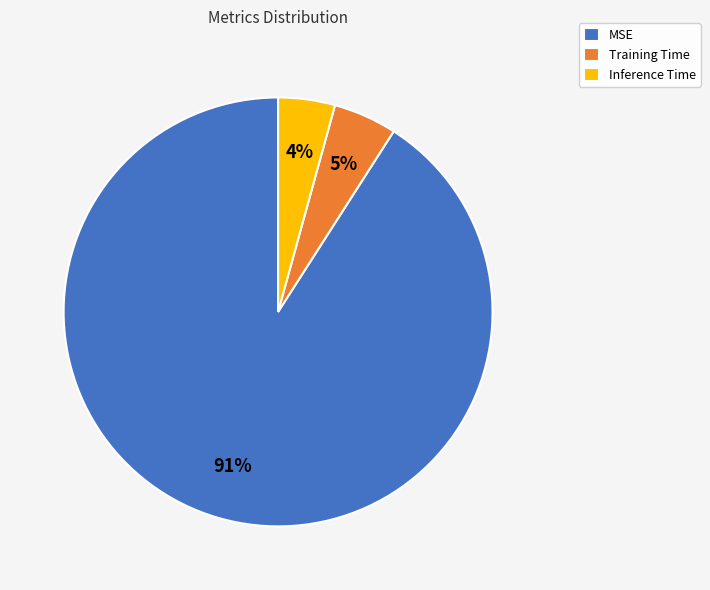

What percentage is the Inference Time slice, to the nearest percent?

4%